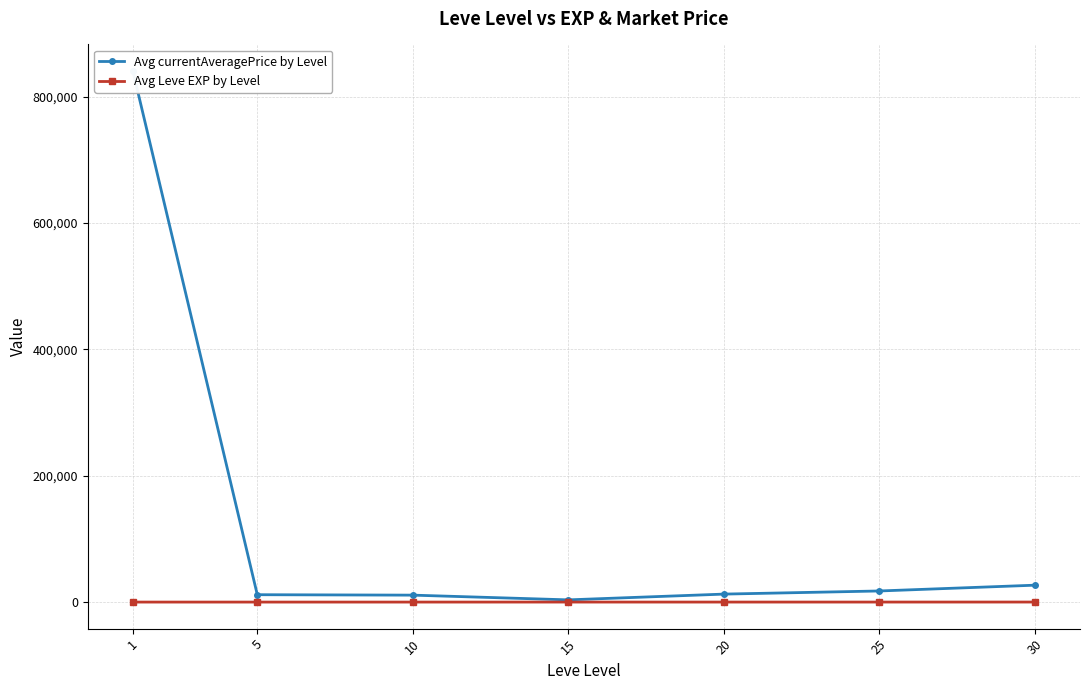

True or false: Avg currentAveragePrice by Level and Avg Leve EXP by Level cross at least once.

False